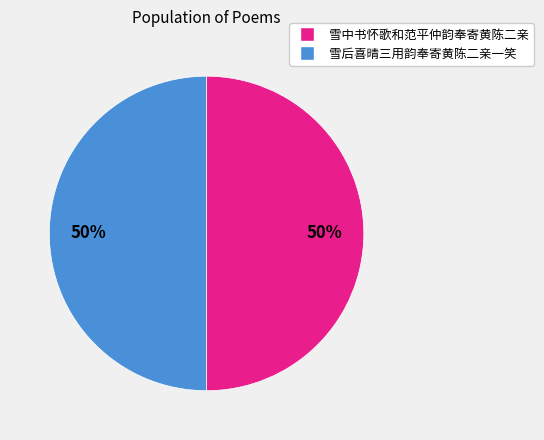

What is the ratio of the value at 雪中书怀歌和范平仲韵奉寄黄陈二亲 to the value at 雪后喜晴三用韵奉寄黄陈二亲一笑?

1.0